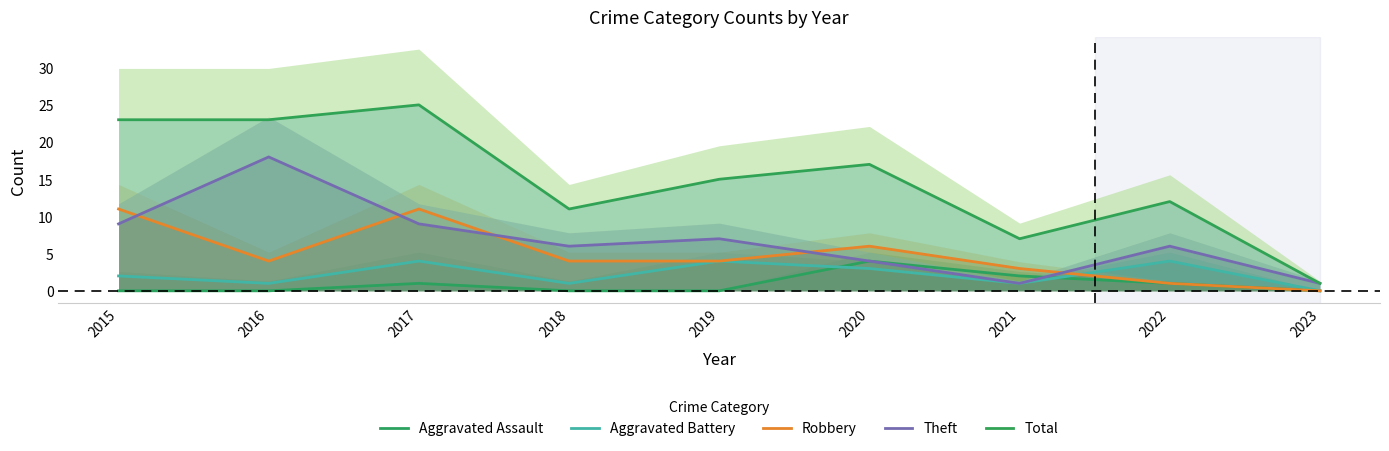

How many values in the Total series exceed 15?

4